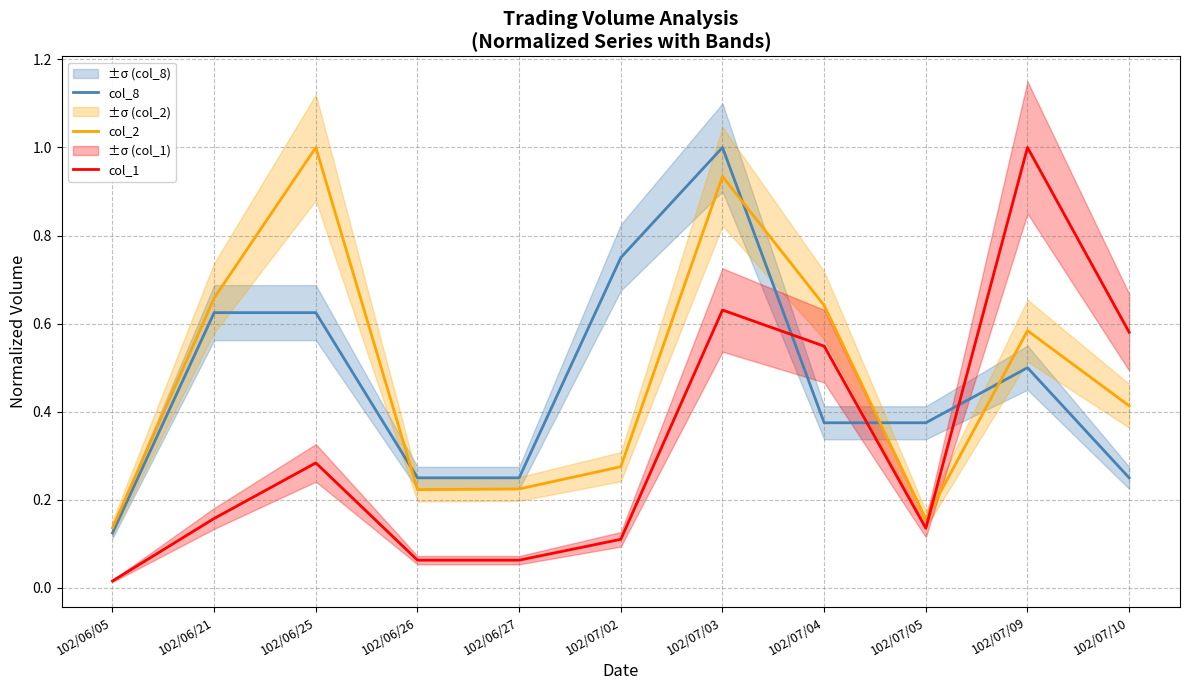

Count the number of categories in the chart.

11